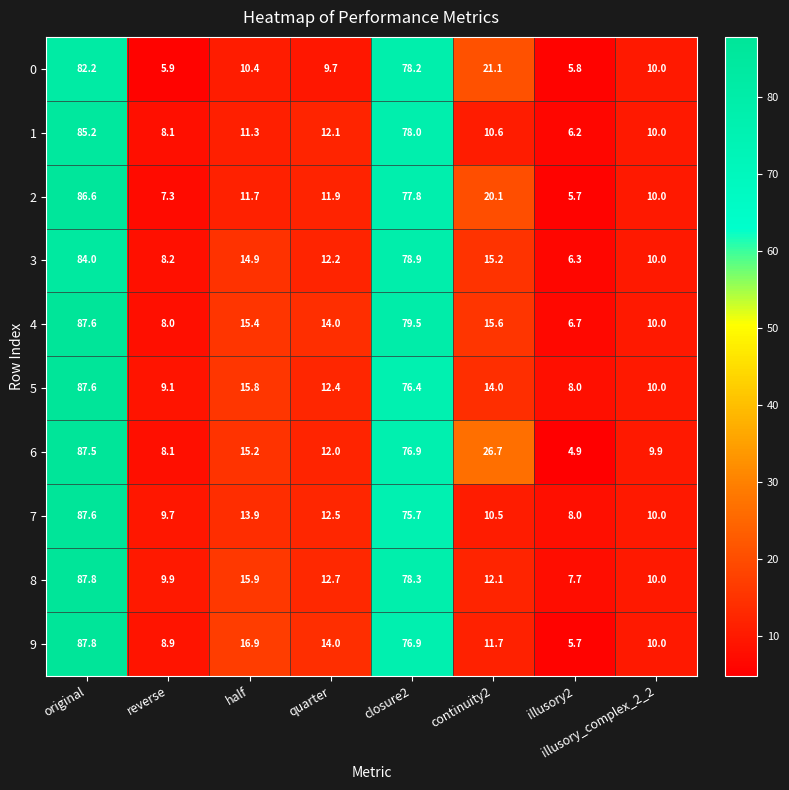

What is the difference between the second highest and minimum values in the 8 series?

70.6